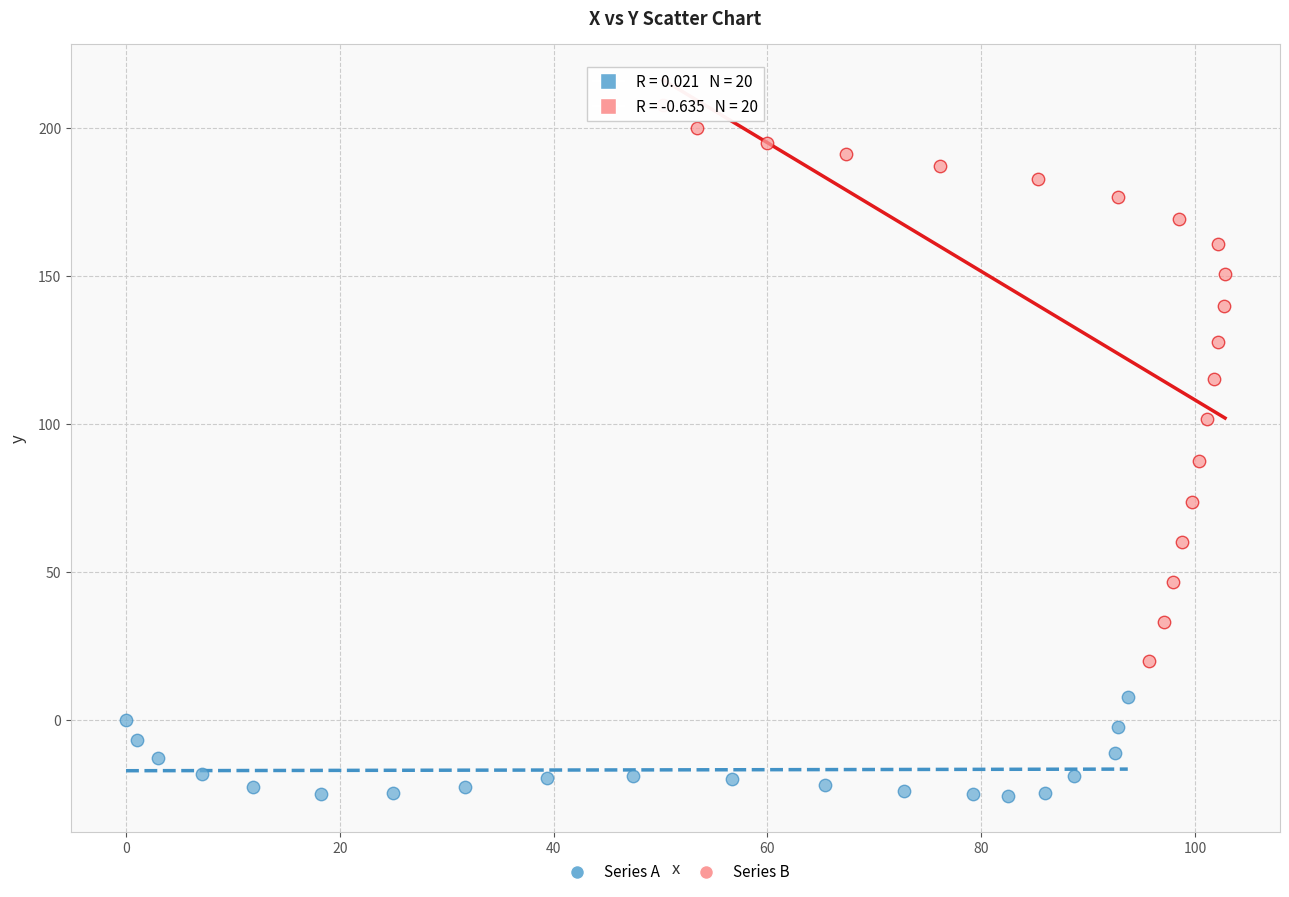

Which series has the widest spread of Y values?

Series B